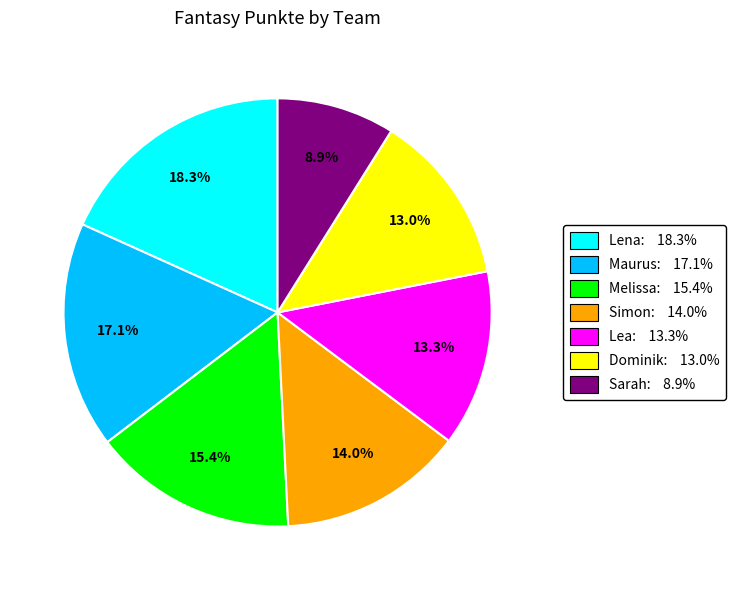

Between Maurus and Melissa, which is larger?

Maurus